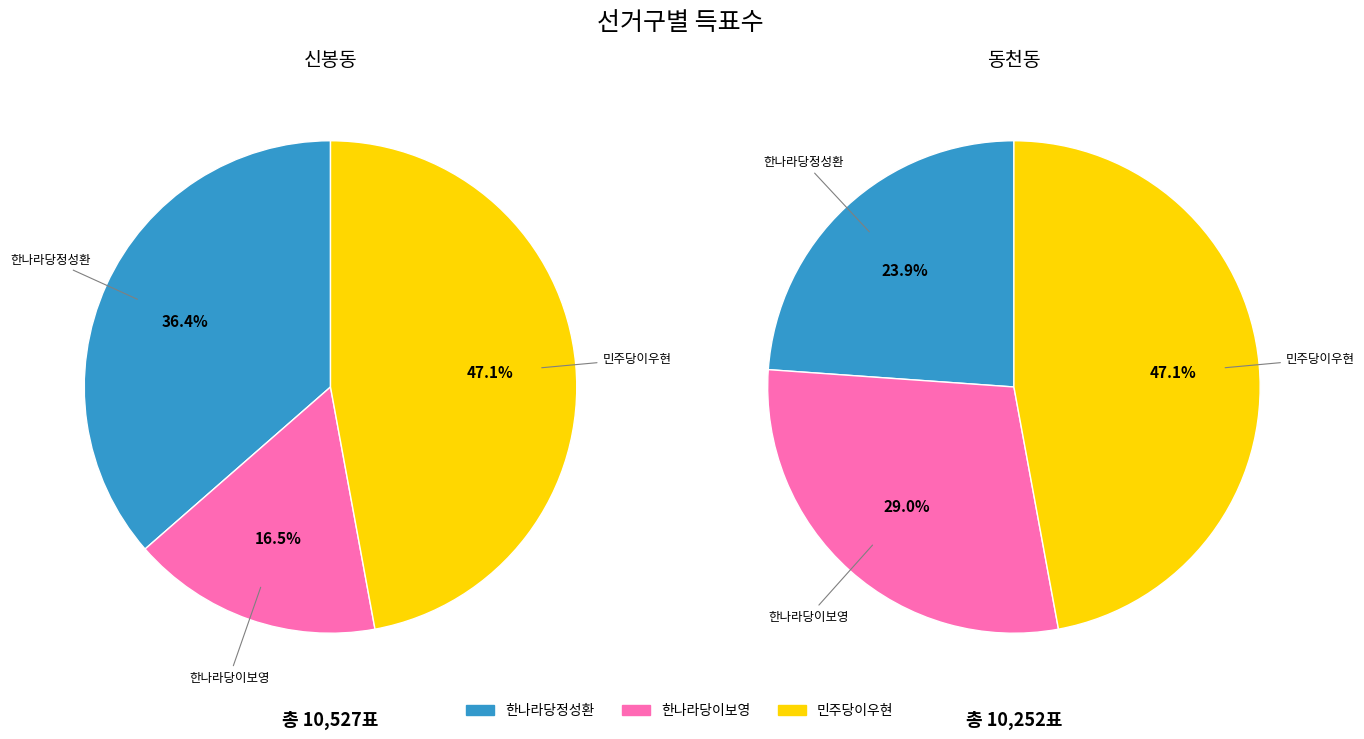

Which series changed the most between 신봉동 and 동천동?

한나라당정성환